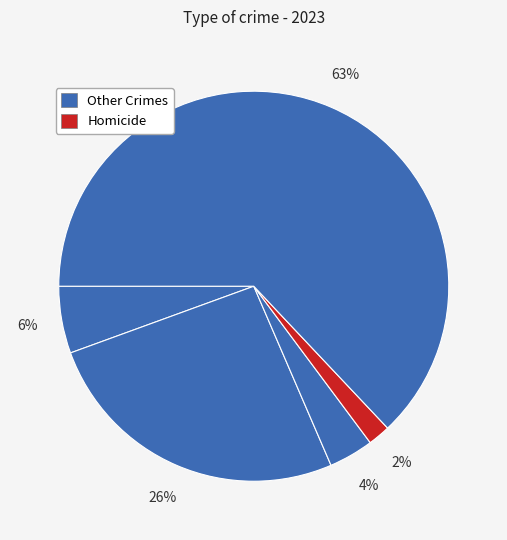

How many slices are in this pie chart?

5